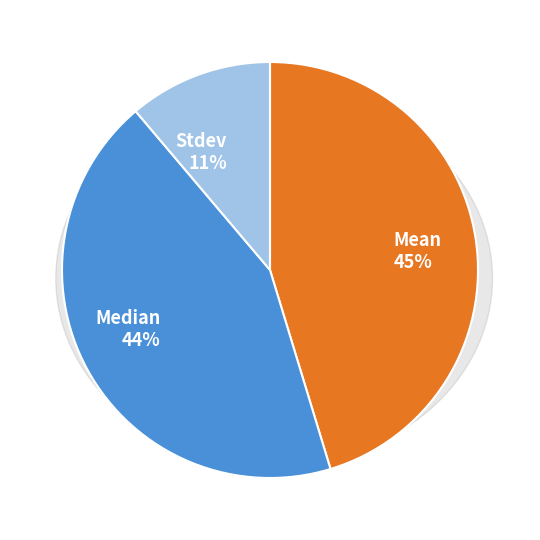

To the nearest percent, what is the average slice percentage?

33%